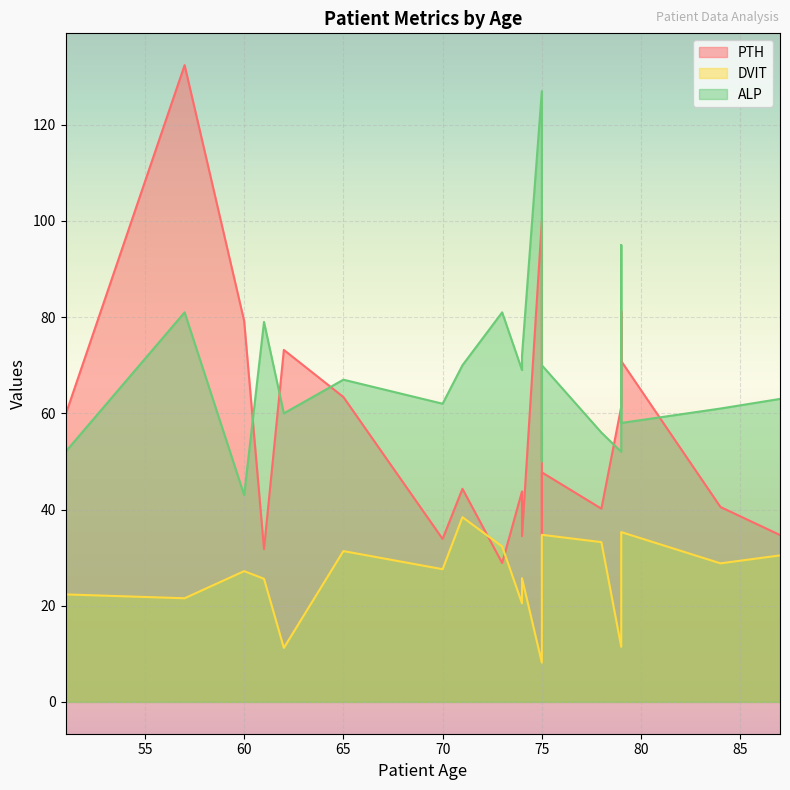

Which series has the widest spread of values?

PTH